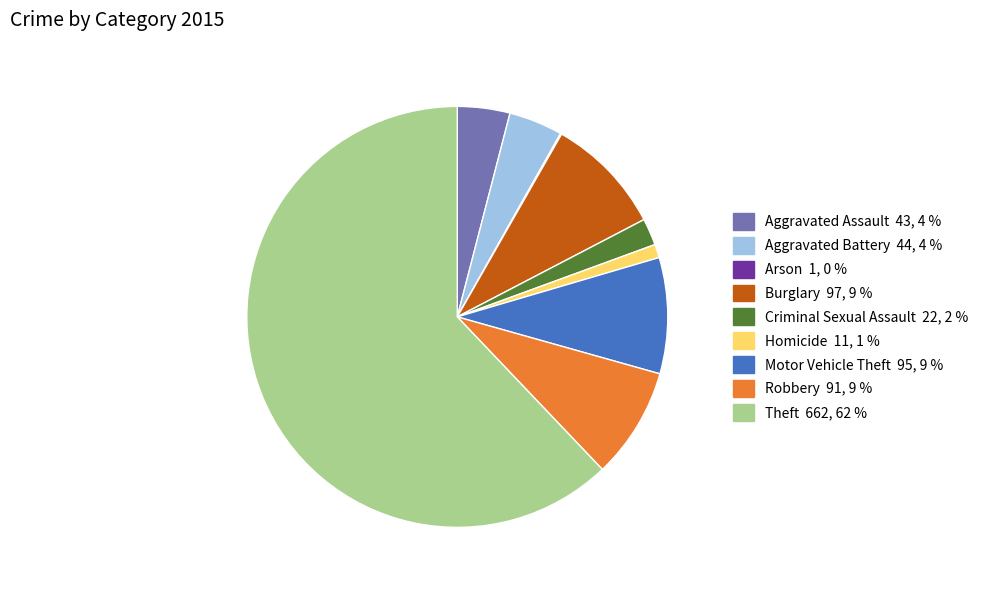

Which has a higher value, Robbery or Theft?

Theft